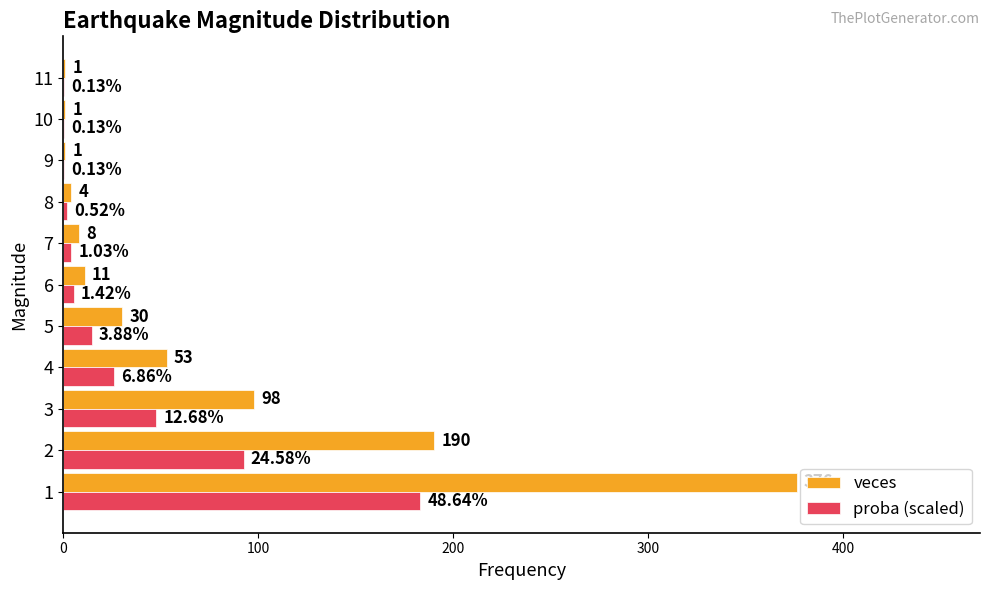

Count the number of data series in this chart.

2